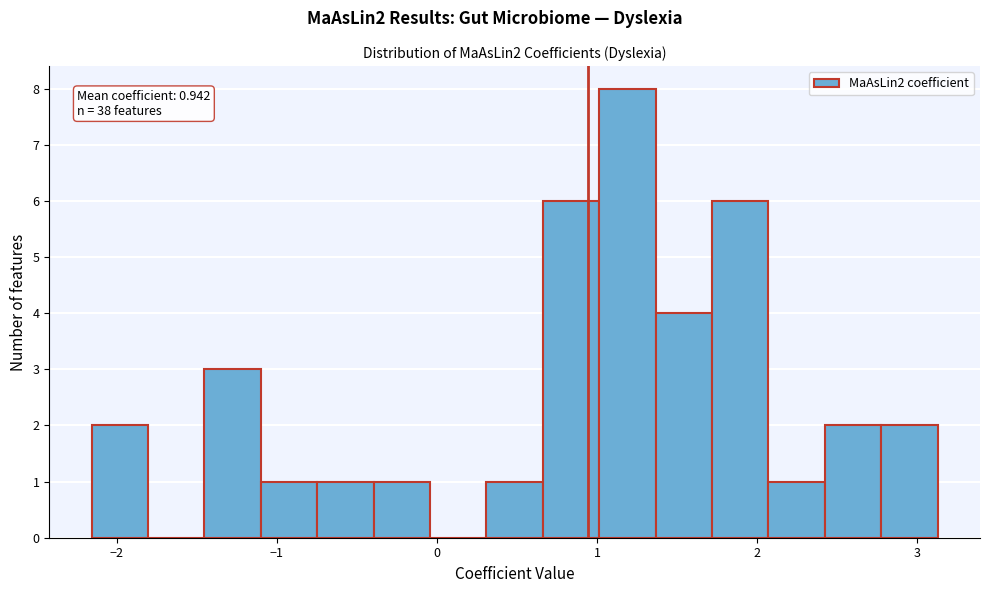

Read against the x-axis, roughly where is the centre of the tallest bar?

1.2